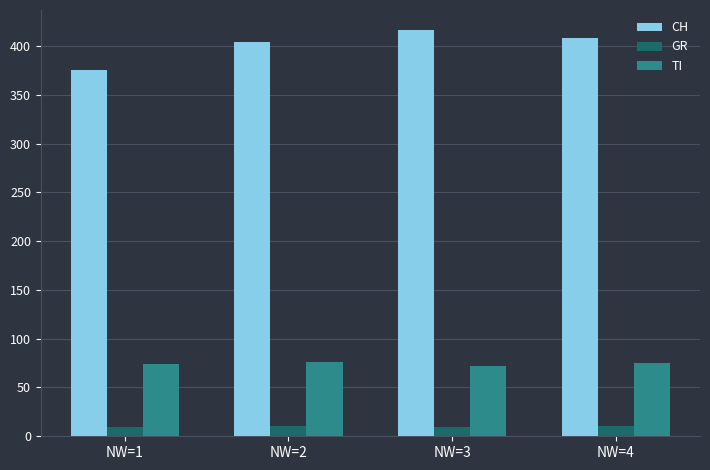

What is the highest value of the GR series?

11